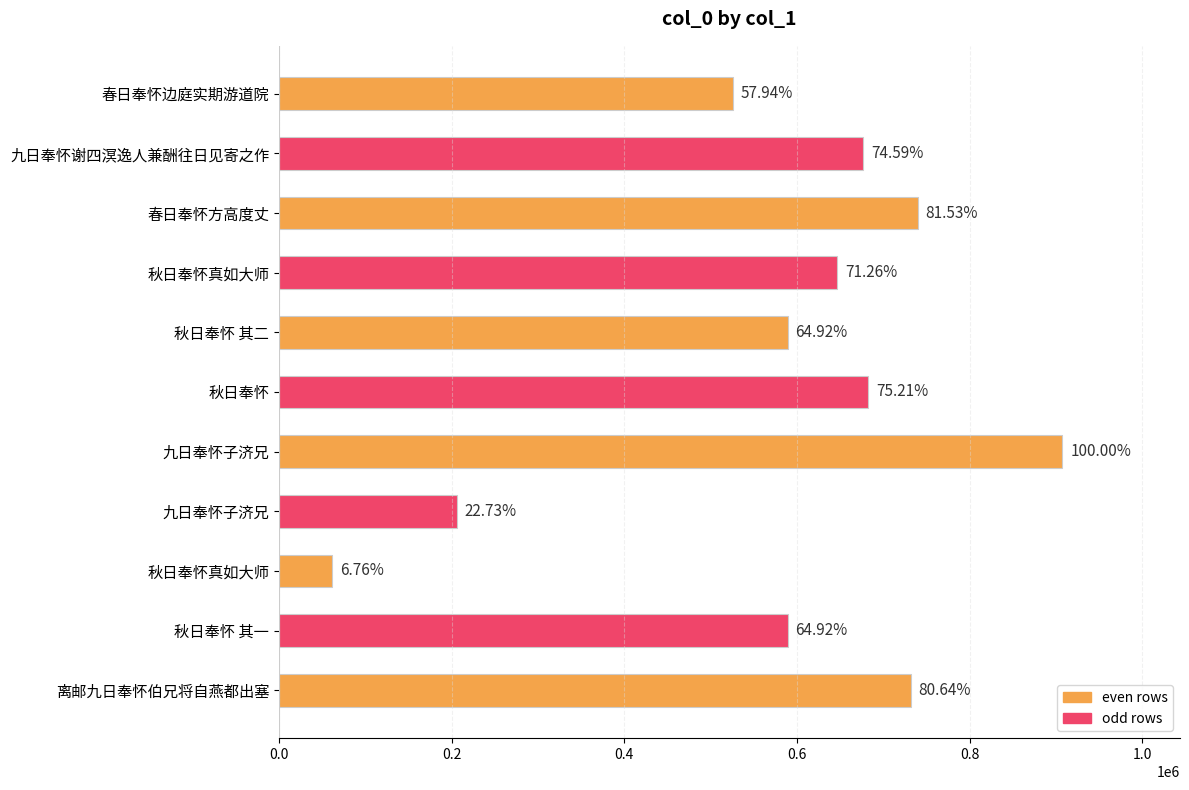

How many bars are there in total?

11